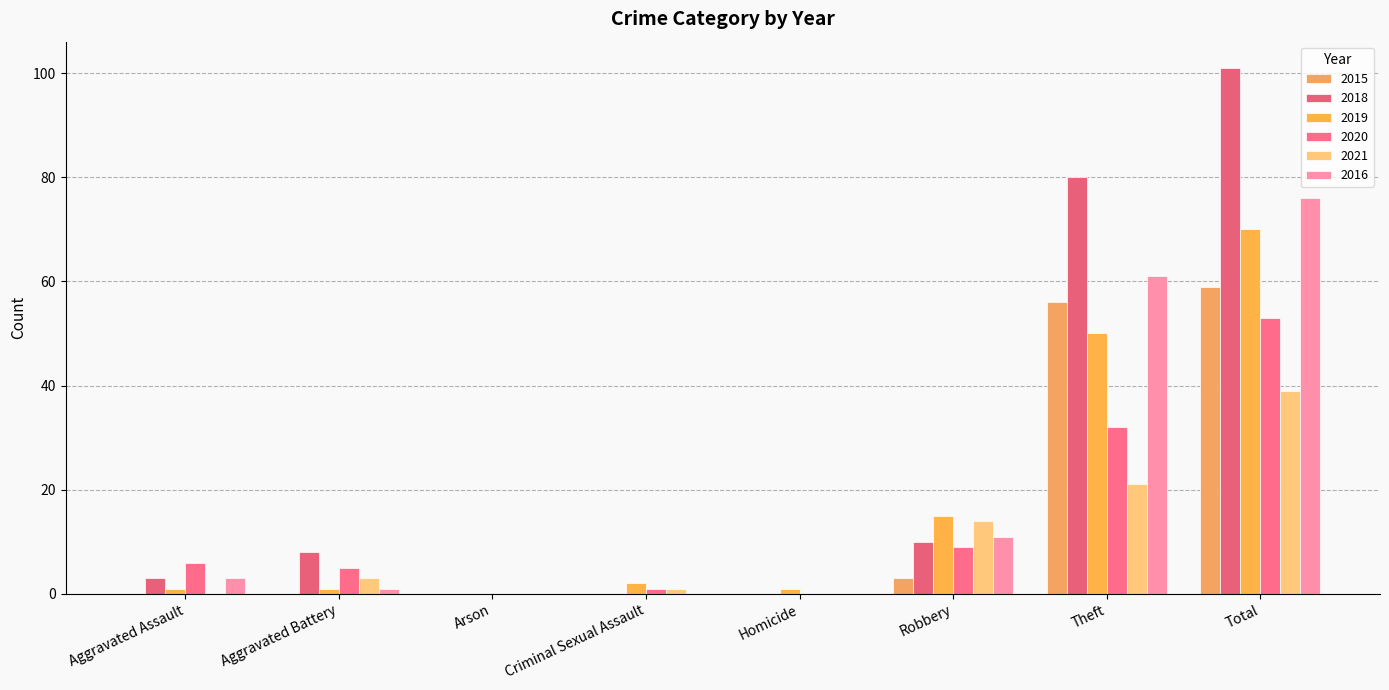

Are the bars horizontal?

No